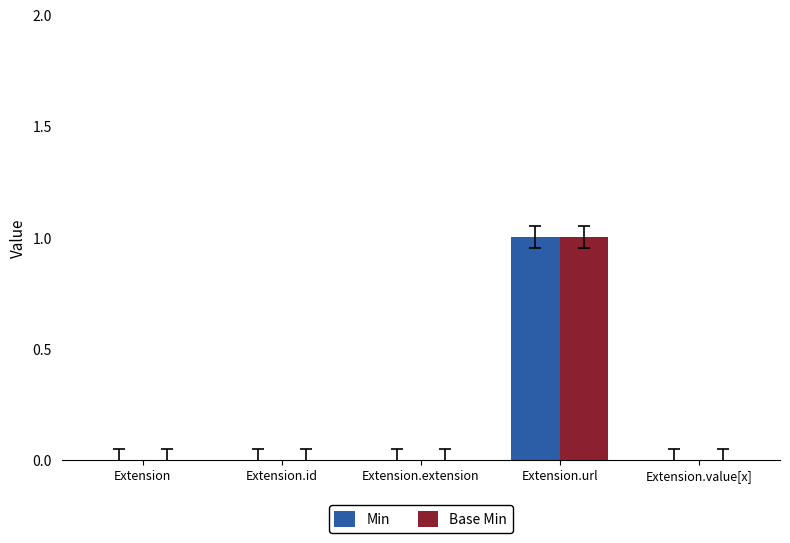

Count the number of categories in the chart.

5